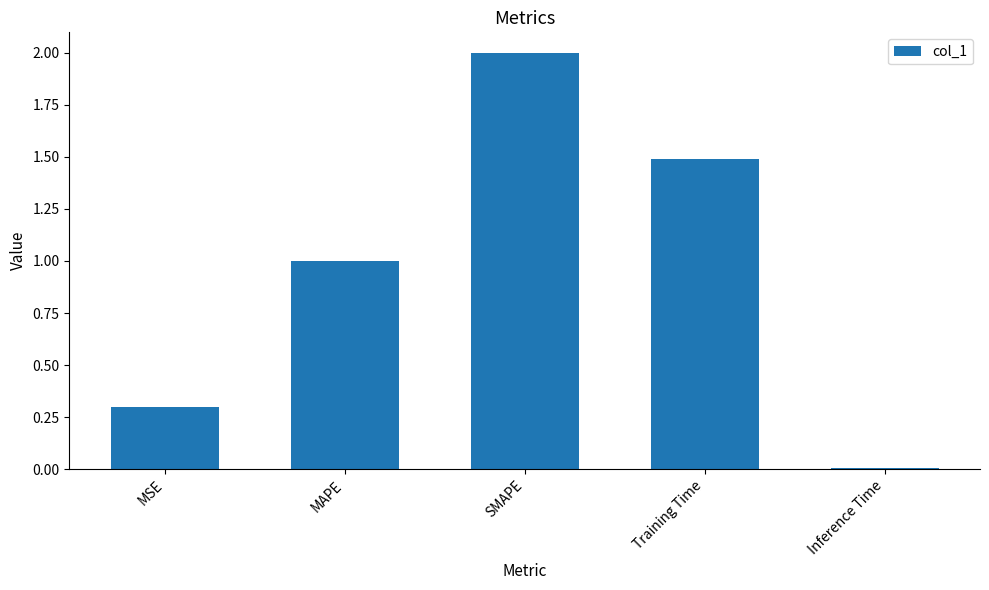

What is the maximum value shown in the chart?

2.0